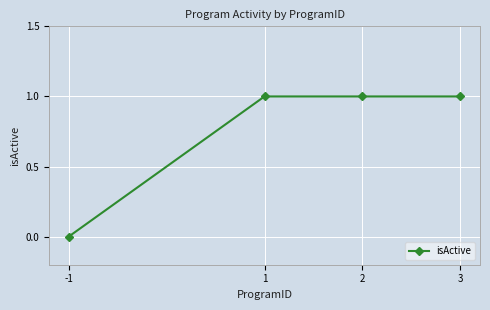

True or false: there are more than 1 points higher than both neighbors.

False